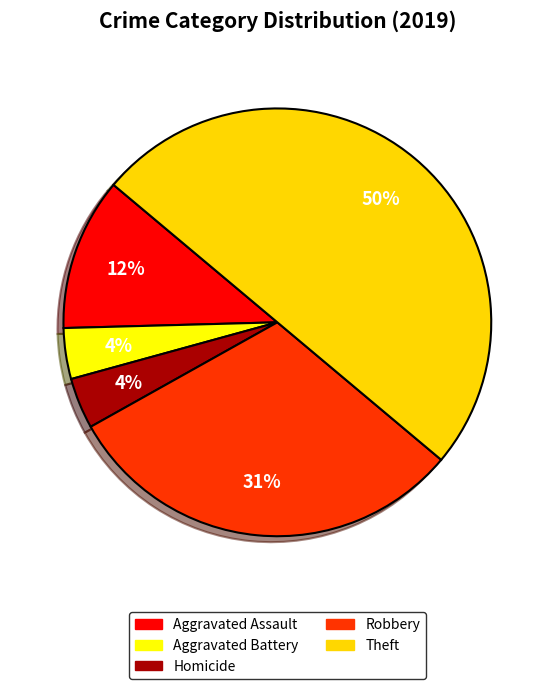

How many segments does this pie chart have?

5